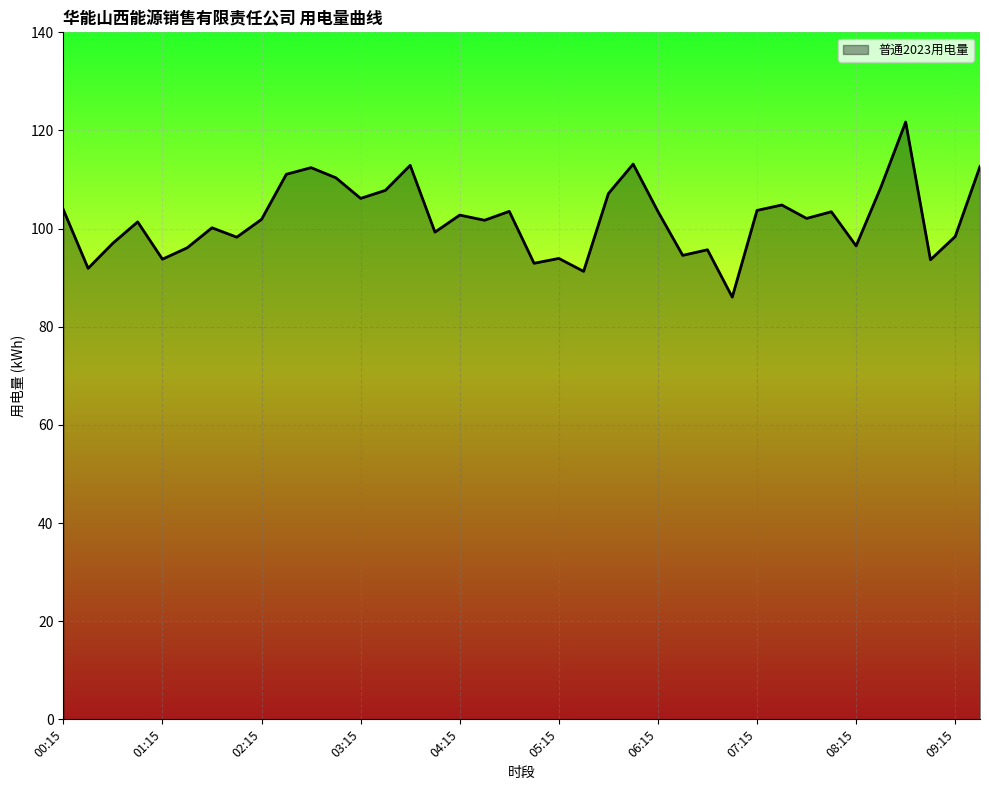

What is the minimum value shown in the chart?

86.0